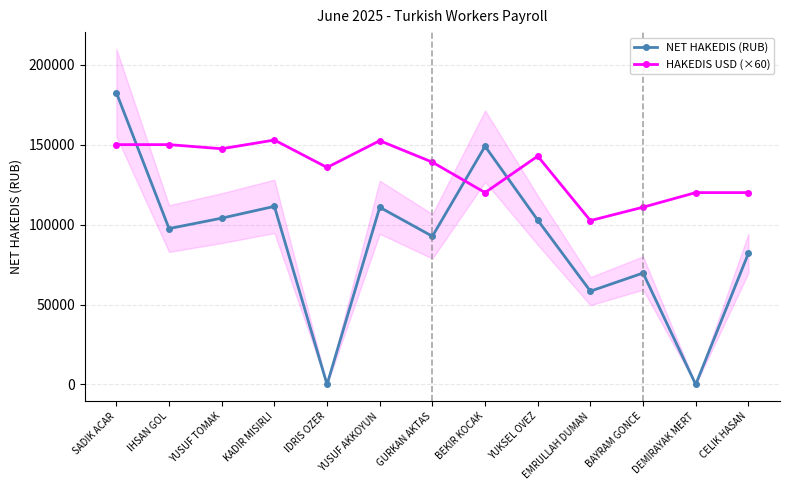

What is the maximum value shown in the chart?

182500